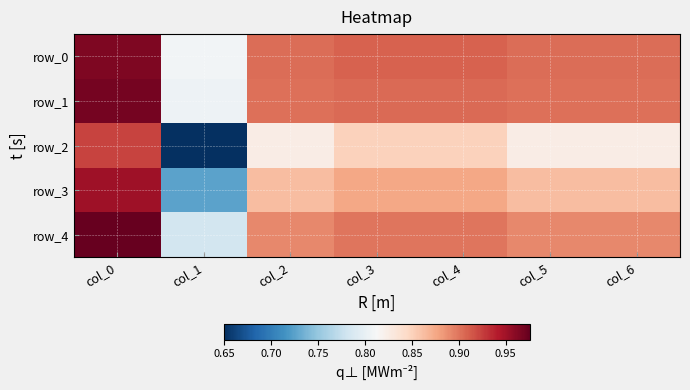

Rank the series at col_0 from highest to lowest value.

row_4, row_1, row_0, row_3, row_2